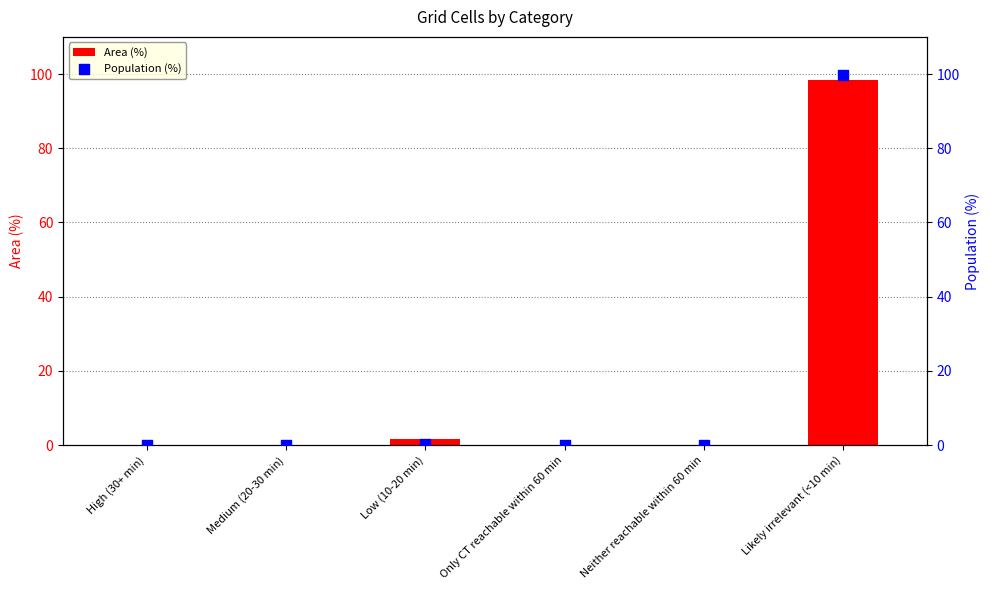

What are all the series names shown in the legend?

Area (%), Population (%)